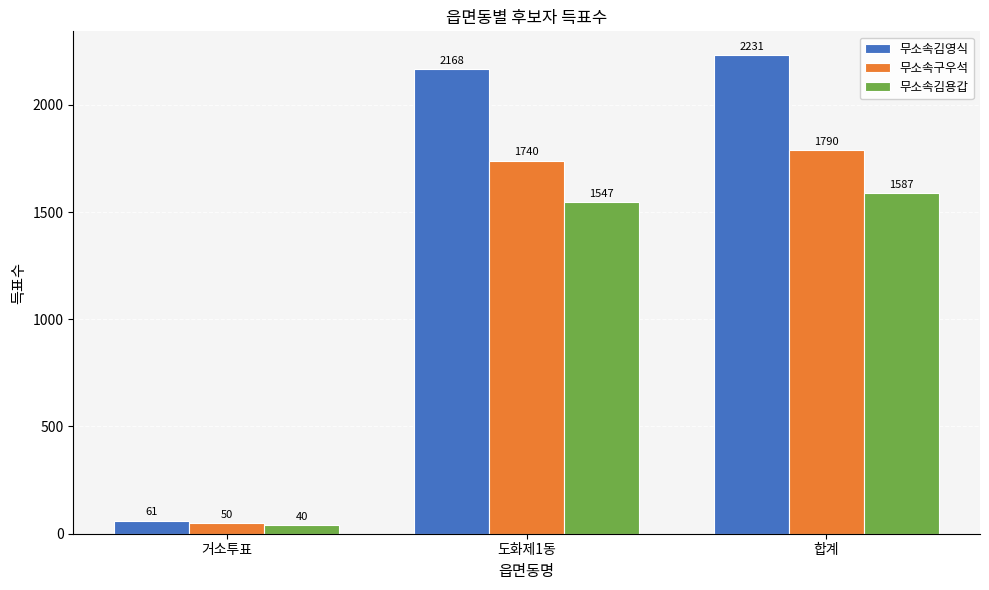

Rank the series by their maximum value, from highest to lowest.

무소속김영식, 무소속구우석, 무소속김용갑